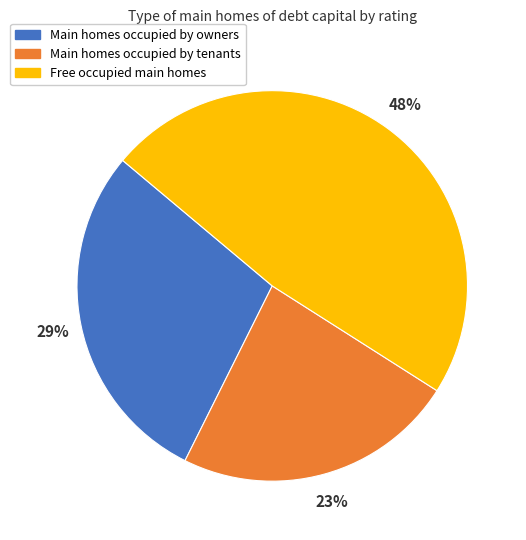

Is there any slice that represents more than half of the pie?

No